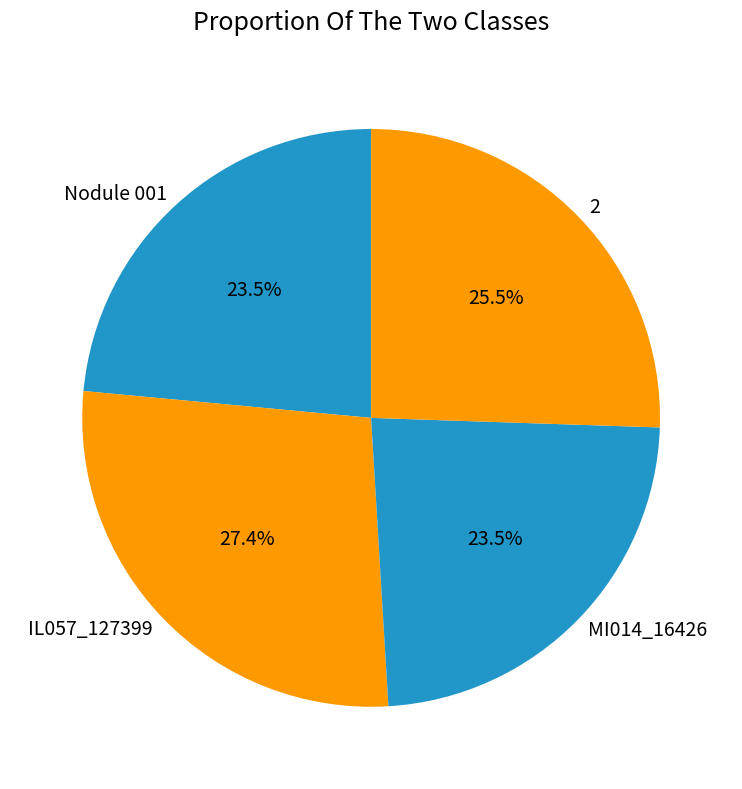

True or false: Nodule 001 accounts for 17% of the total.

False